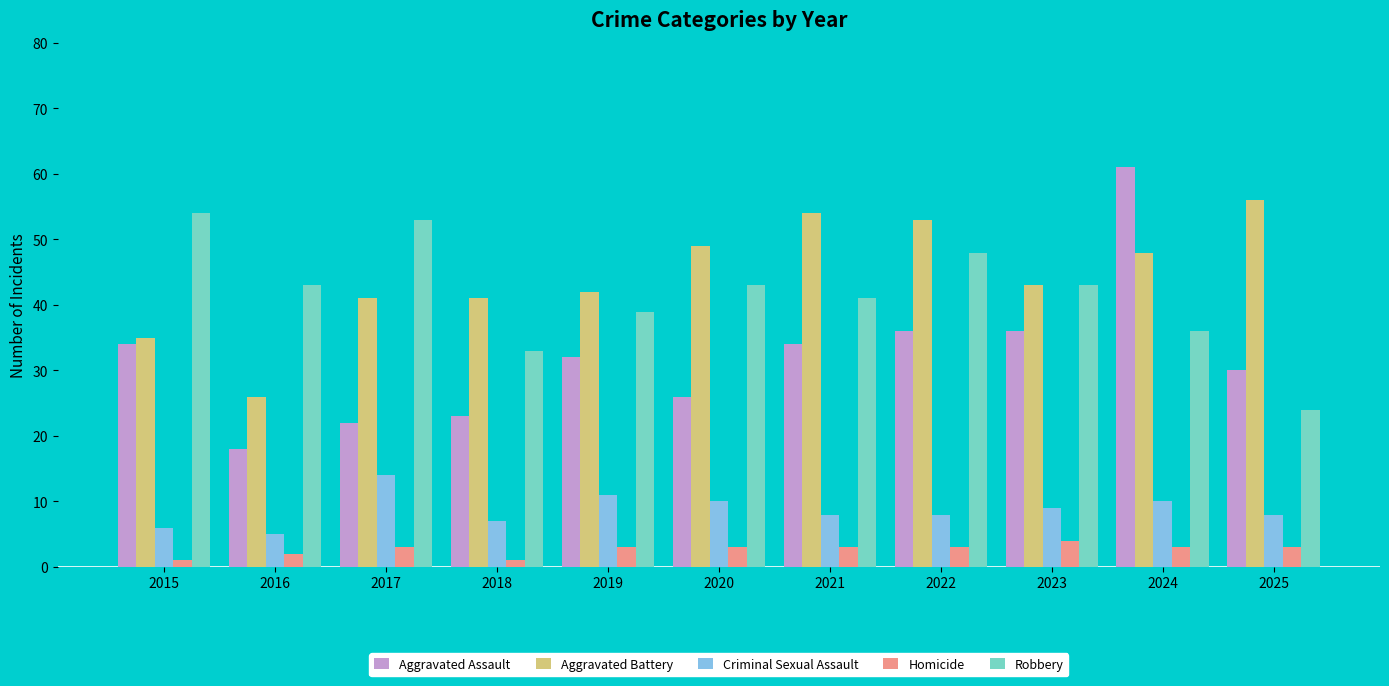

The value of Robbery at 2025 is 35. True or false?

False